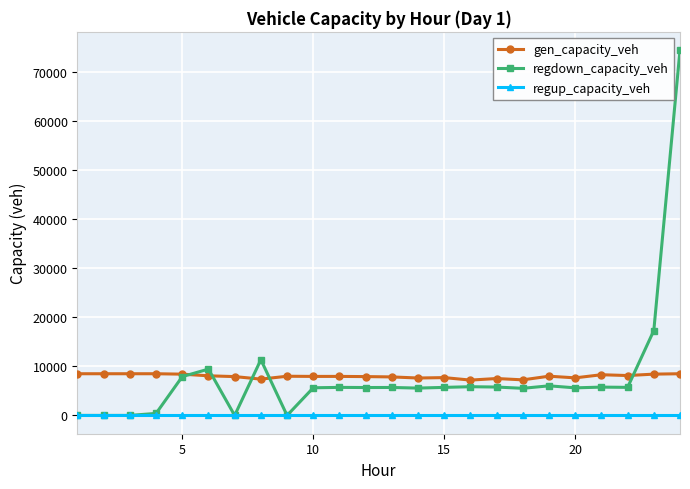

True or false: gen_capacity_veh and regup_capacity_veh intersect in this chart.

False